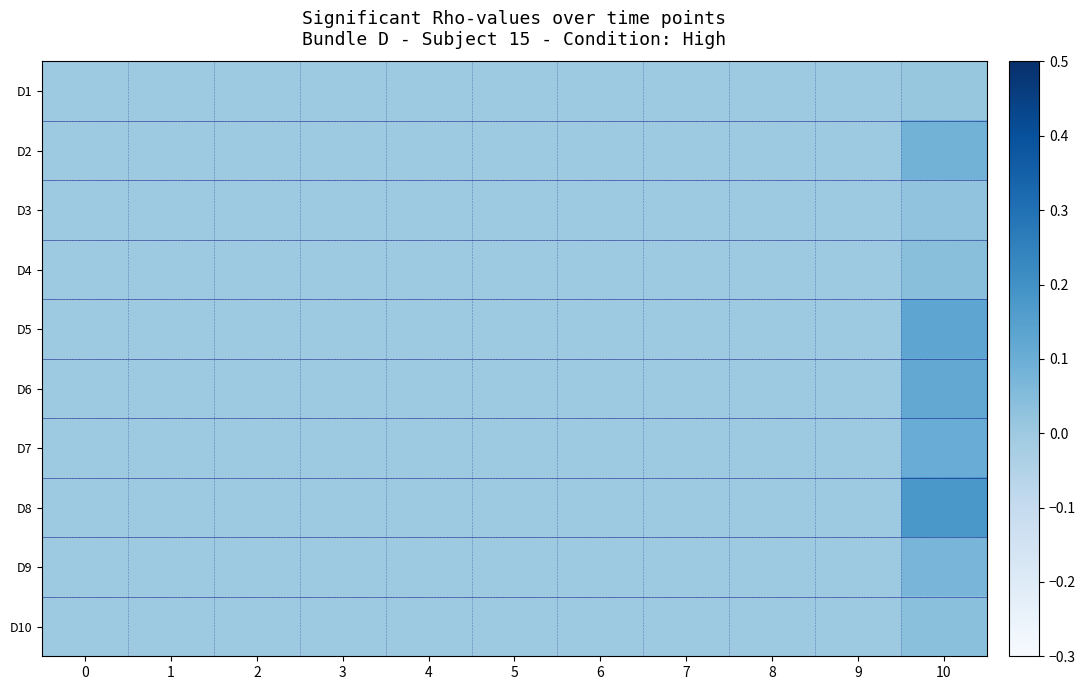

Reading left to right, extract all data points from this chart.

D1: 0=0.0	1=0.0	2=0.0	3=0.0	4=0.0	5=0.0	6=0.0	7=0.0	8=0.0	9=0.0	10=0.0
D2: 0=0.0	1=0.0	2=0.0	3=0.0	4=0.0	5=0.0	6=0.0	7=0.0	8=0.0	9=0.0	10=0.1
D3: 0=0.0	1=0.0	2=0.0	3=0.0	4=0.0	5=0.0	6=0.0	7=0.0	8=0.0	9=0.0	10=0.0
D4: 0=0.0	1=0.0	2=0.0	3=0.0	4=0.0	5=0.0	6=0.0	7=0.0	8=0.0	9=0.0	10=0.0
D5: 0=0.0	1=0.0	2=0.0	3=0.0	4=0.0	5=0.0	6=0.0	7=0.0	8=0.0	9=0.0	10=0.1
D6: 0=0.0	1=0.0	2=0.0	3=0.0	4=0.0	5=0.0	6=0.0	7=0.0	8=0.0	9=0.0	10=0.1
D7: 0=0.0	1=0.0	2=0.0	3=0.0	4=0.0	5=0.0	6=0.0	7=0.0	8=0.0	9=0.0	10=0.1
D8: 0=0.0	1=0.0	2=0.0	3=0.0	4=0.0	5=0.0	6=0.0	7=0.0	8=0.0	9=0.0	10=0.2
D9: 0=0.0	1=0.0	2=0.0	3=0.0	4=0.0	5=0.0	6=0.0	7=0.0	8=0.0	9=0.0	10=0.1
D10: 0=0.0	1=0.0	2=0.0	3=0.0	4=0.0	5=0.0	6=0.0	7=0.0	8=0.0	9=0.0	10=0.0